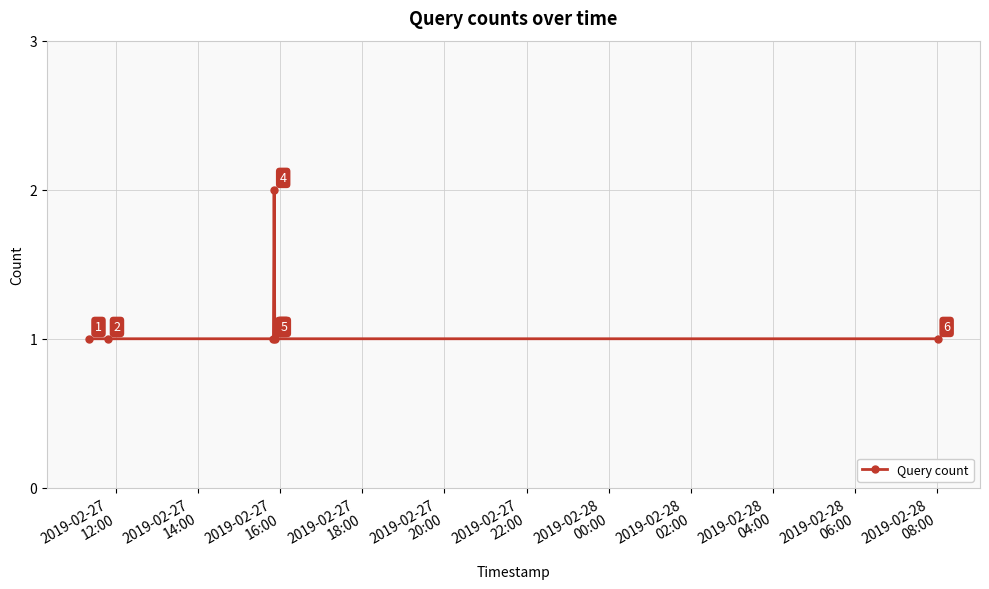

Count the values in the range 1 to 2.

6